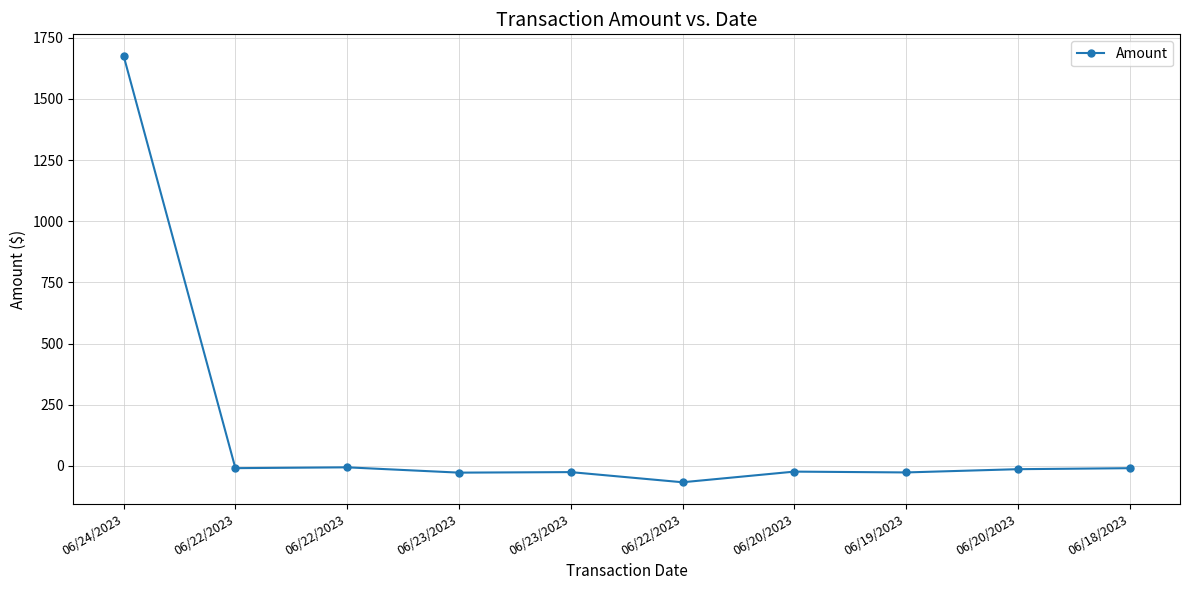

List the labels in order of value, smallest first.

06/22/2023, 06/23/2023, 06/19/2023, 06/23/2023, 06/20/2023, 06/20/2023, 06/18/2023, 06/22/2023, 06/22/2023, 06/24/2023